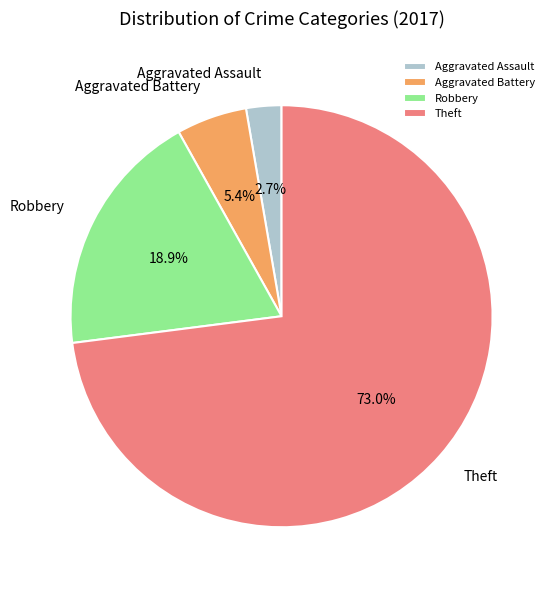

Is there a majority slice in this chart?

Yes